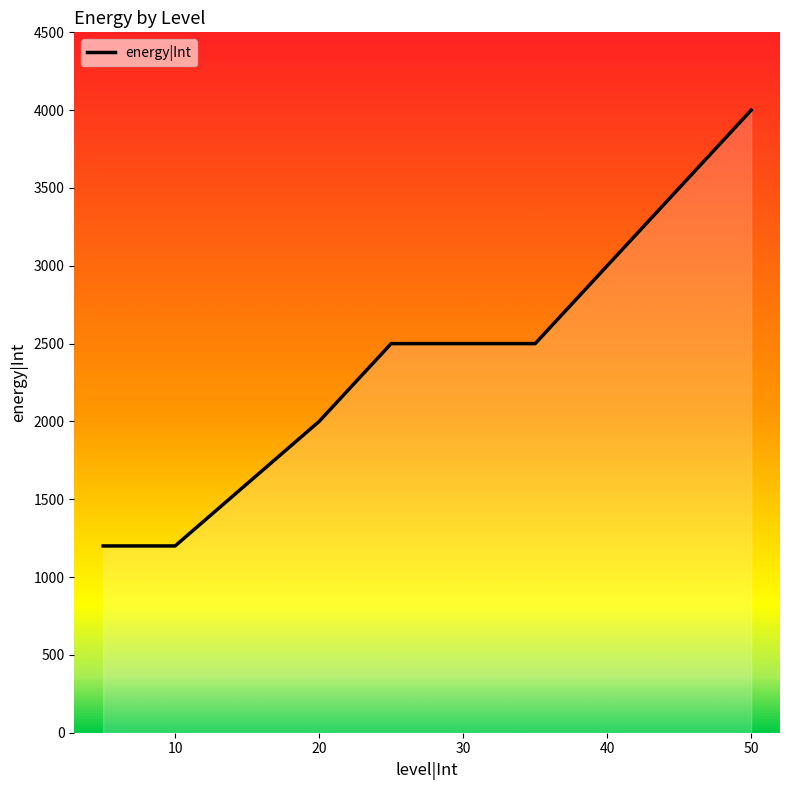

Does the chart display data point markers on the line(s)?

No